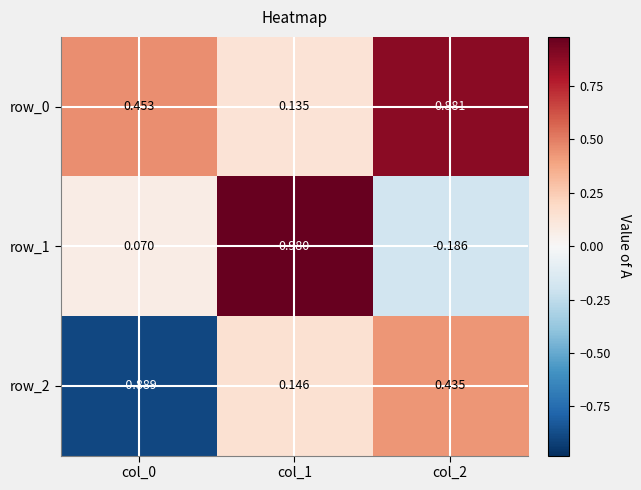

At which category is the sum across all series the highest?

col_1